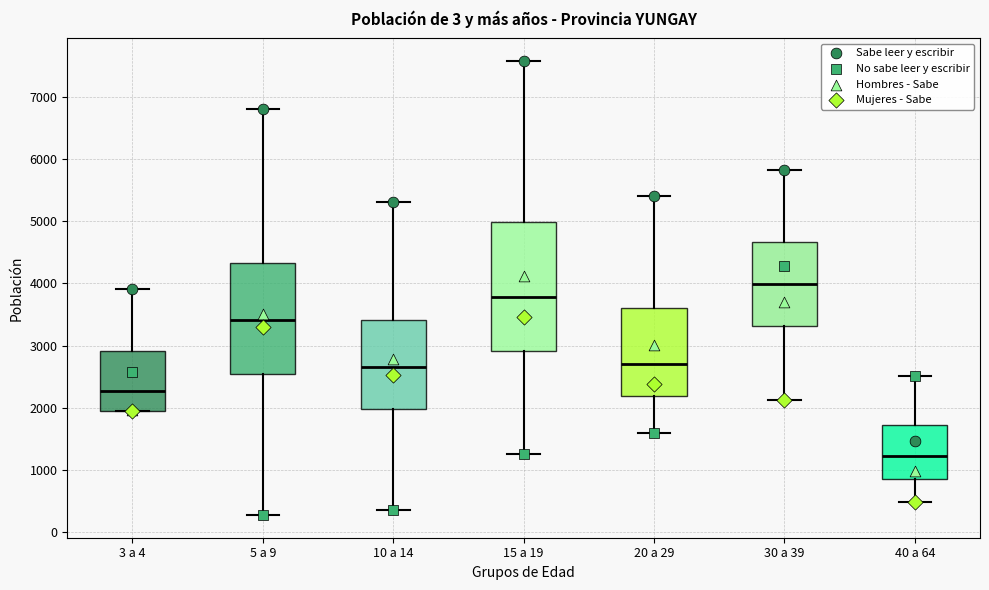

Which box has the highest median line?

30 a 39